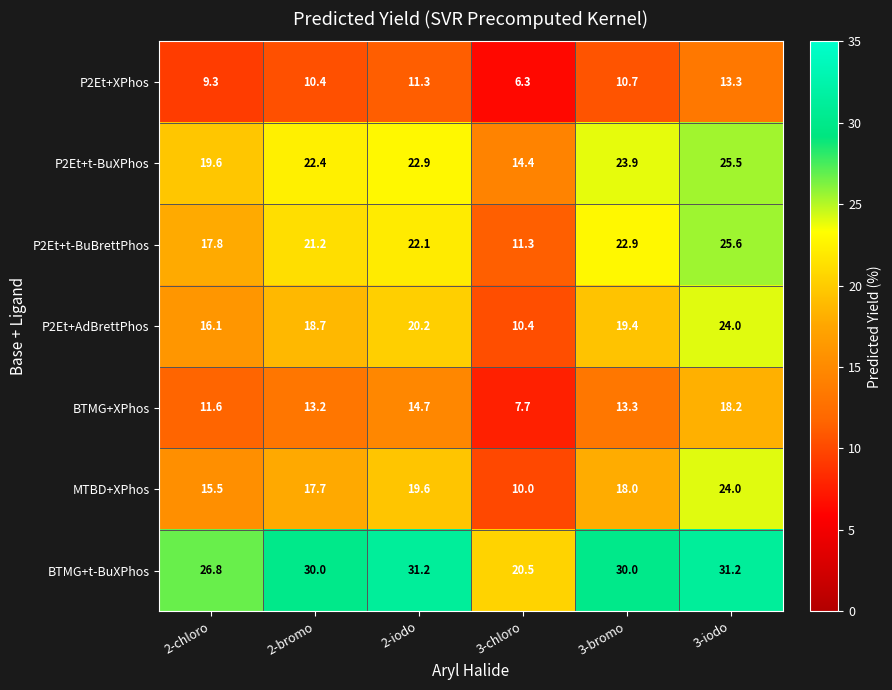

What is the total value across all series at 2-iodo?

142.0